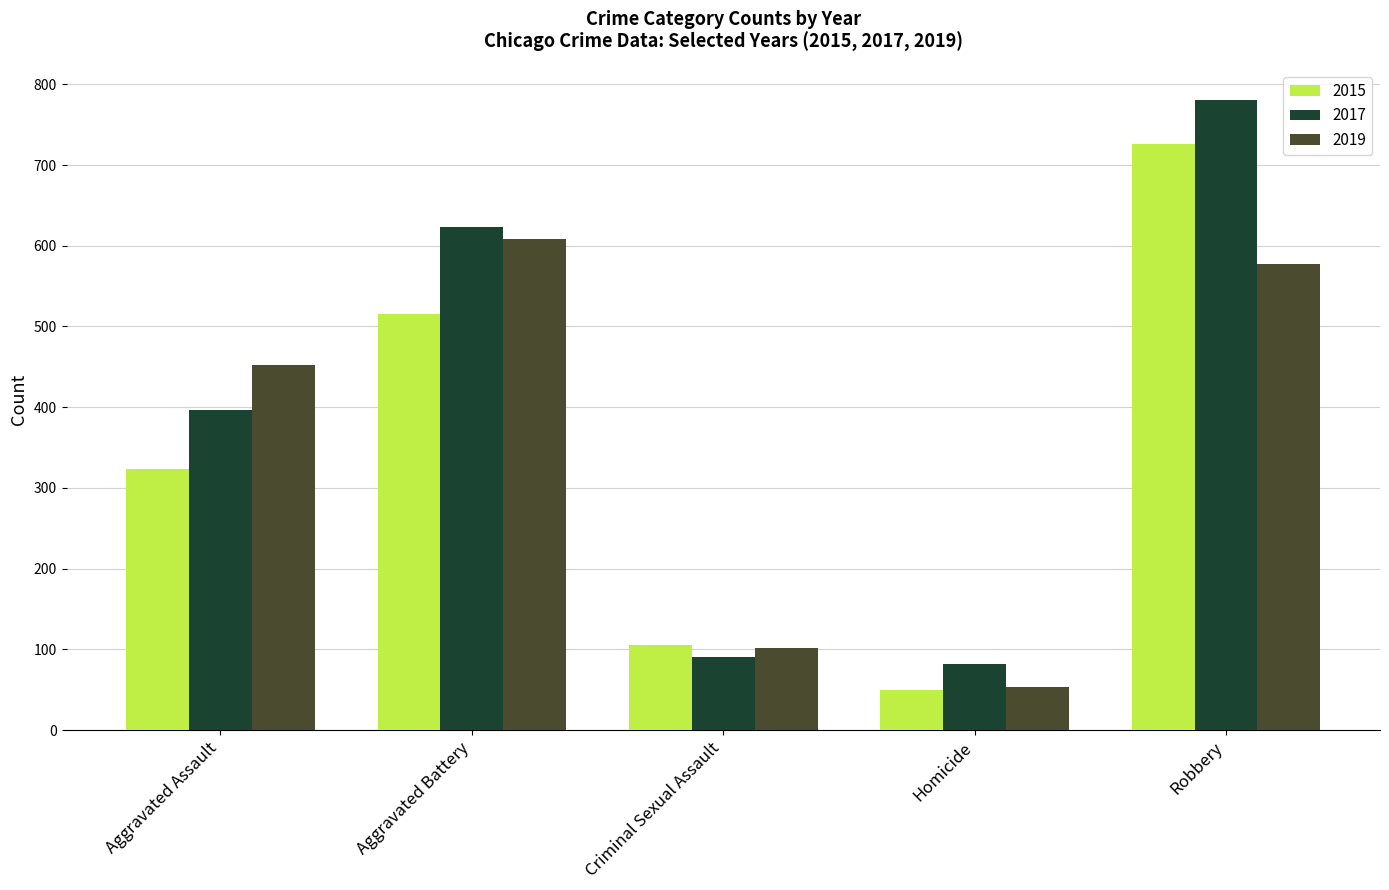

How many data points does each series have?

5